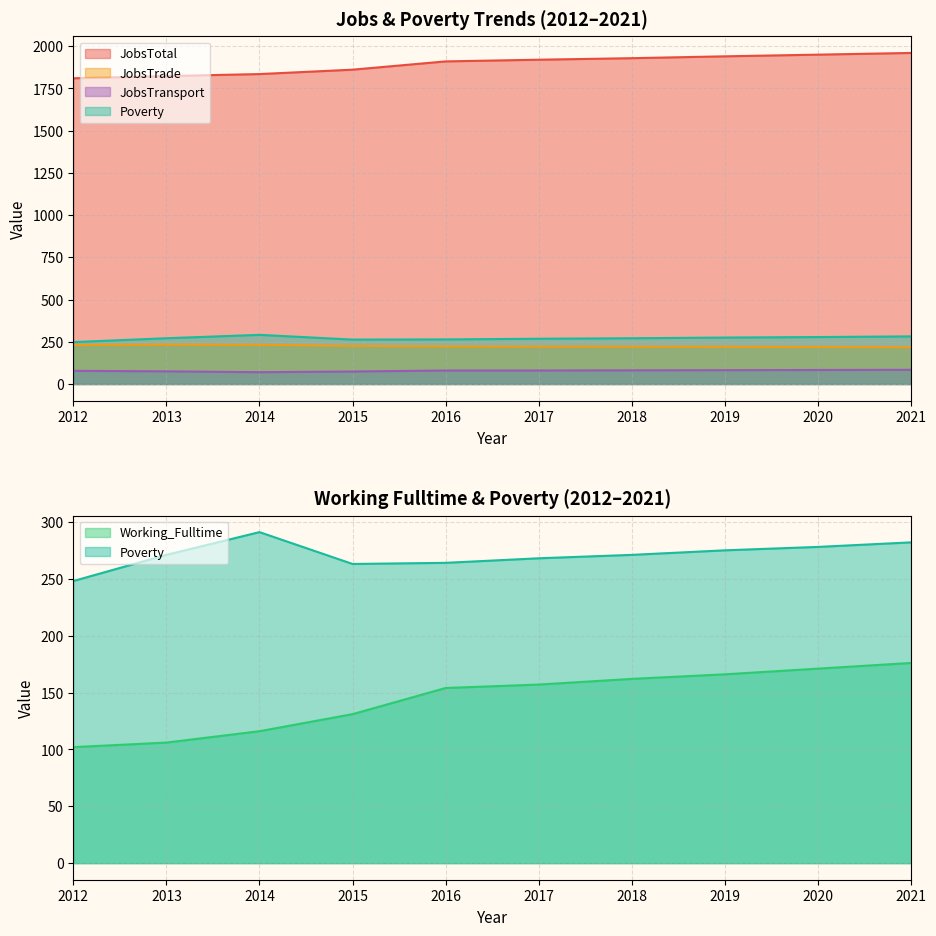

In JobsTransport, how many points are lower than both neighbors (excluding endpoints)?

1